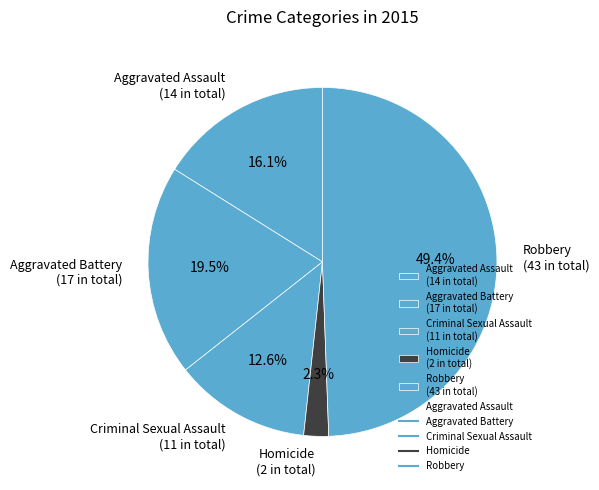

Which slice is the smallest?

Homicide